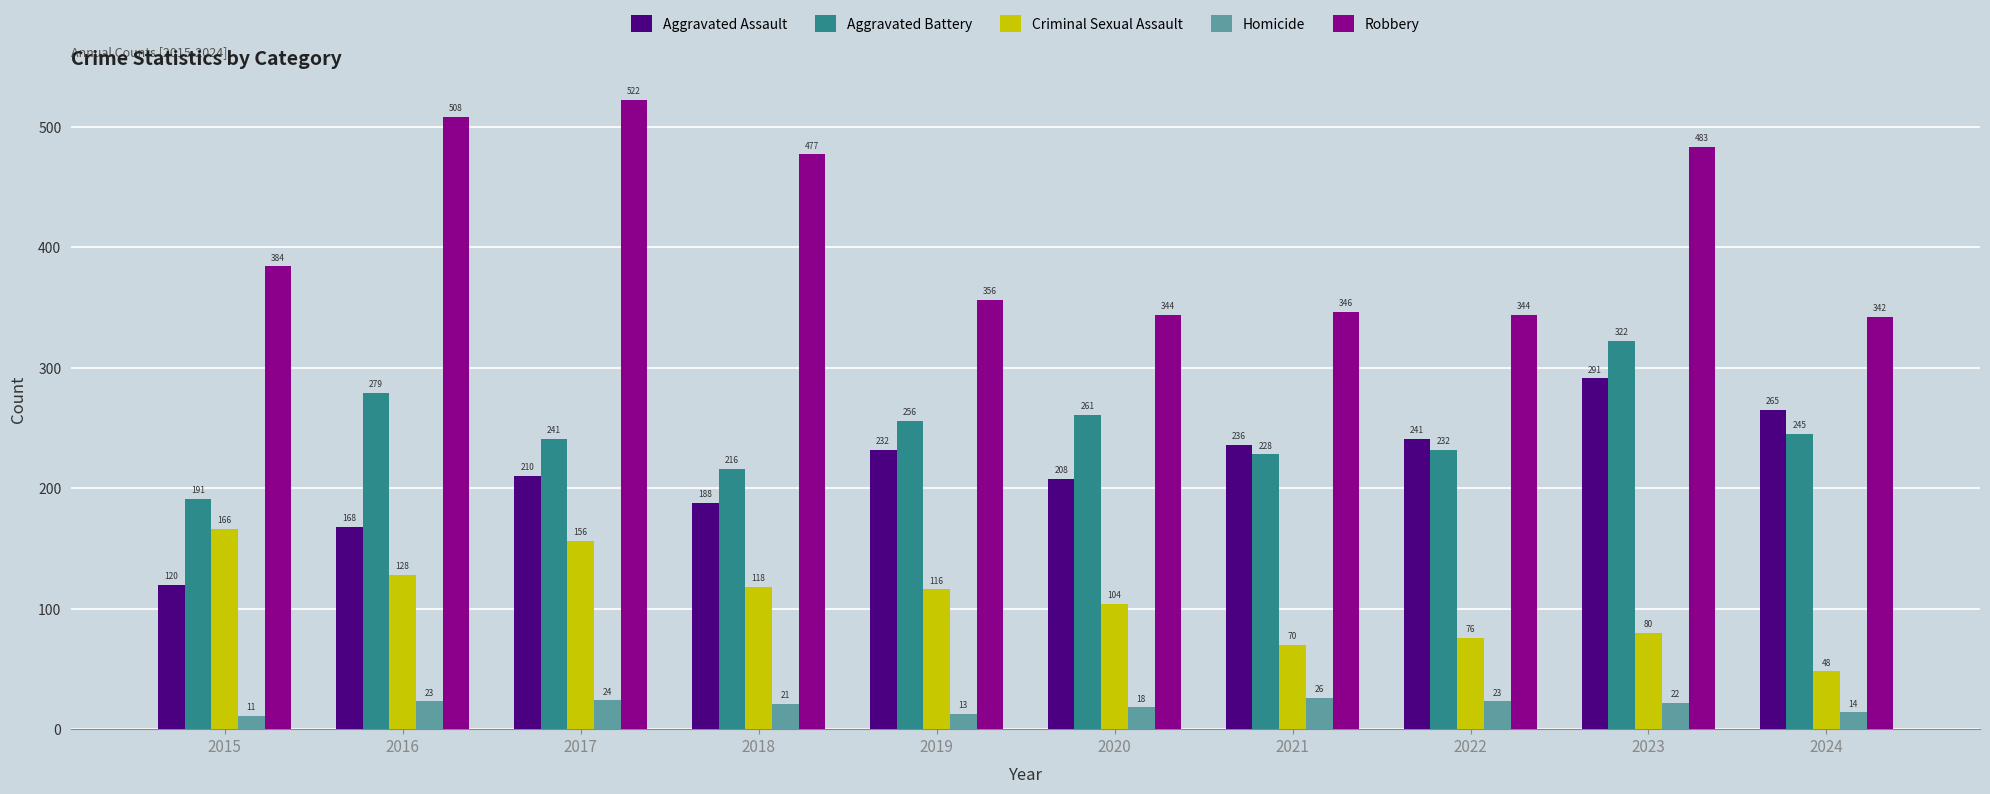

How many groups of bars are there?

10